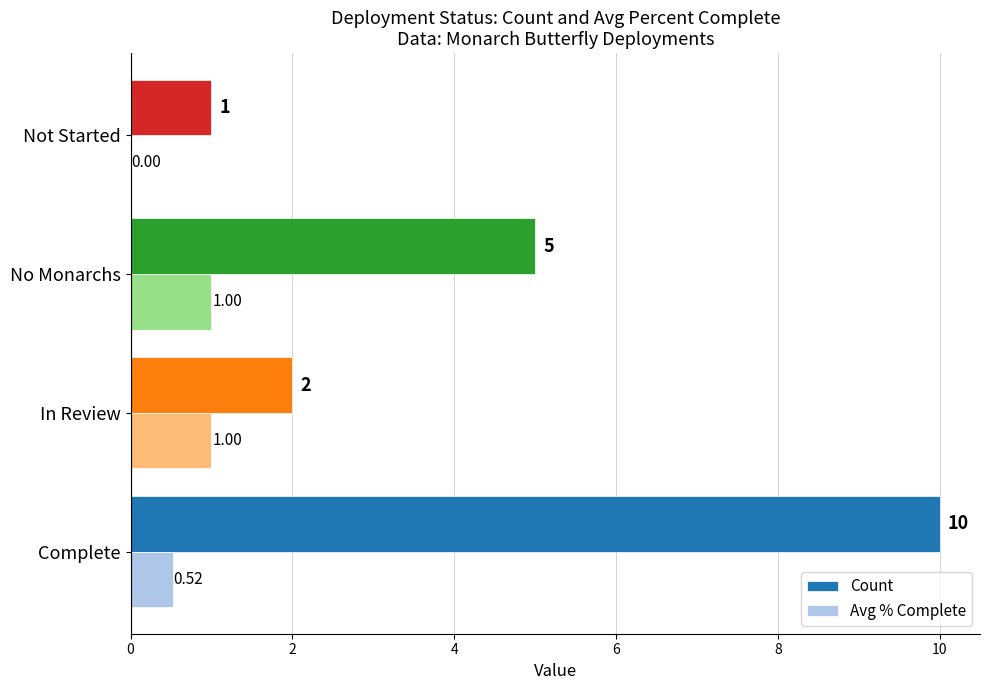

At which label is Avg % Complete closest to 0?

Not Started